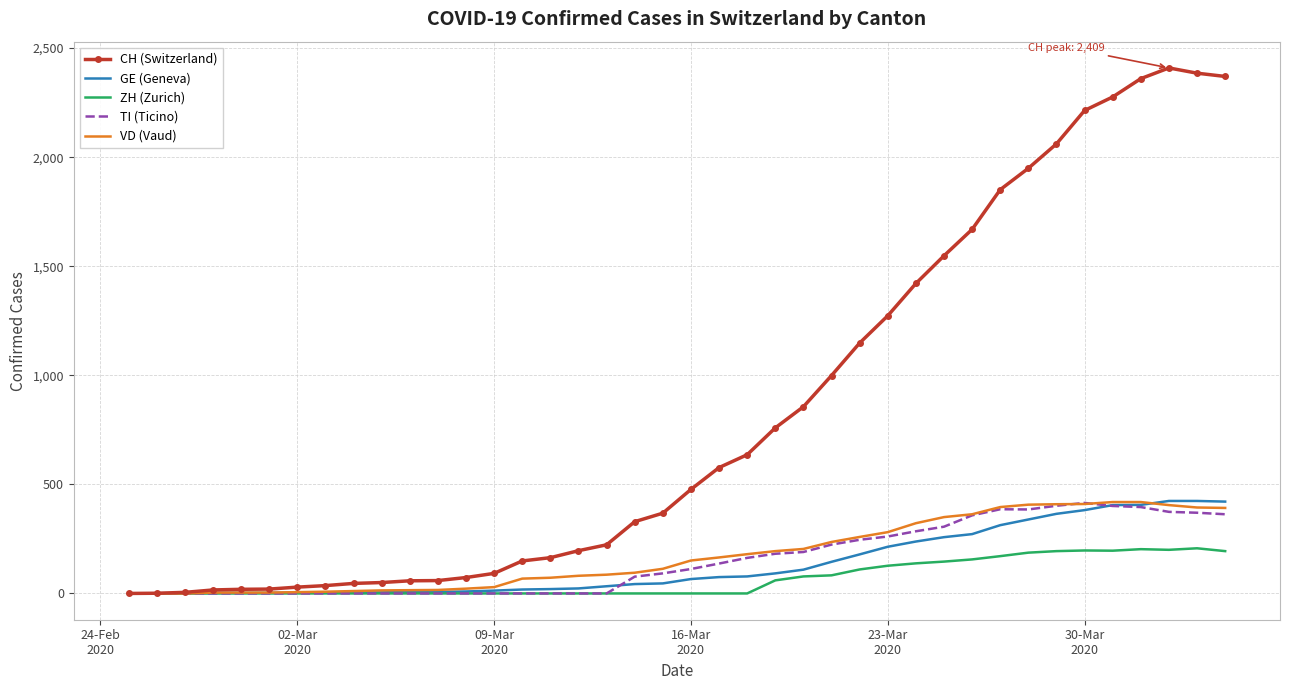

Which series has the largest total across all categories?

CH (Switzerland)